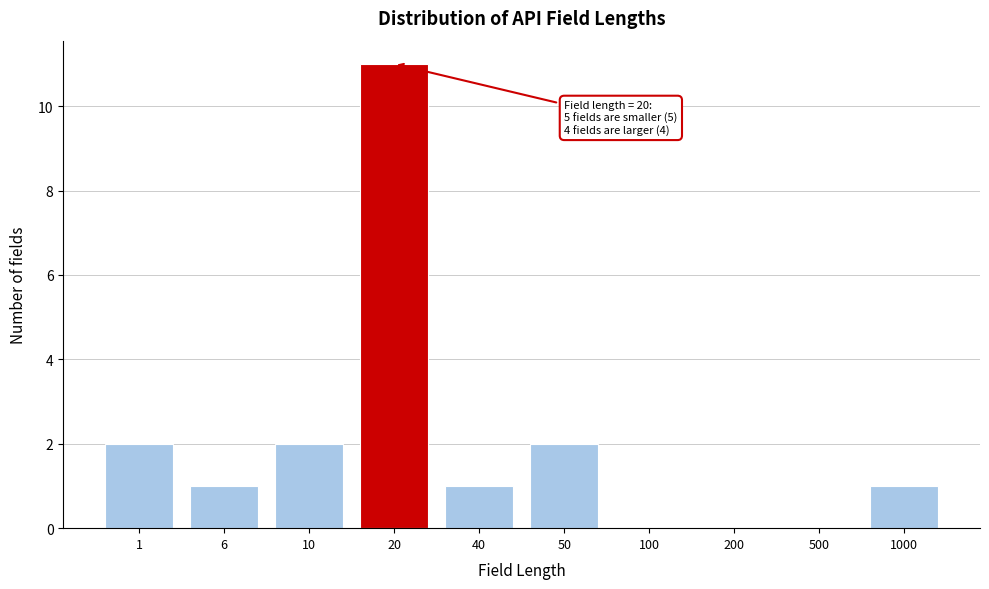

Reading right to left, transcribe all the data shown in this chart.

1000=1	500=0	200=0	100=0	50=2	40=1	20=11	10=2	6=1	1=2